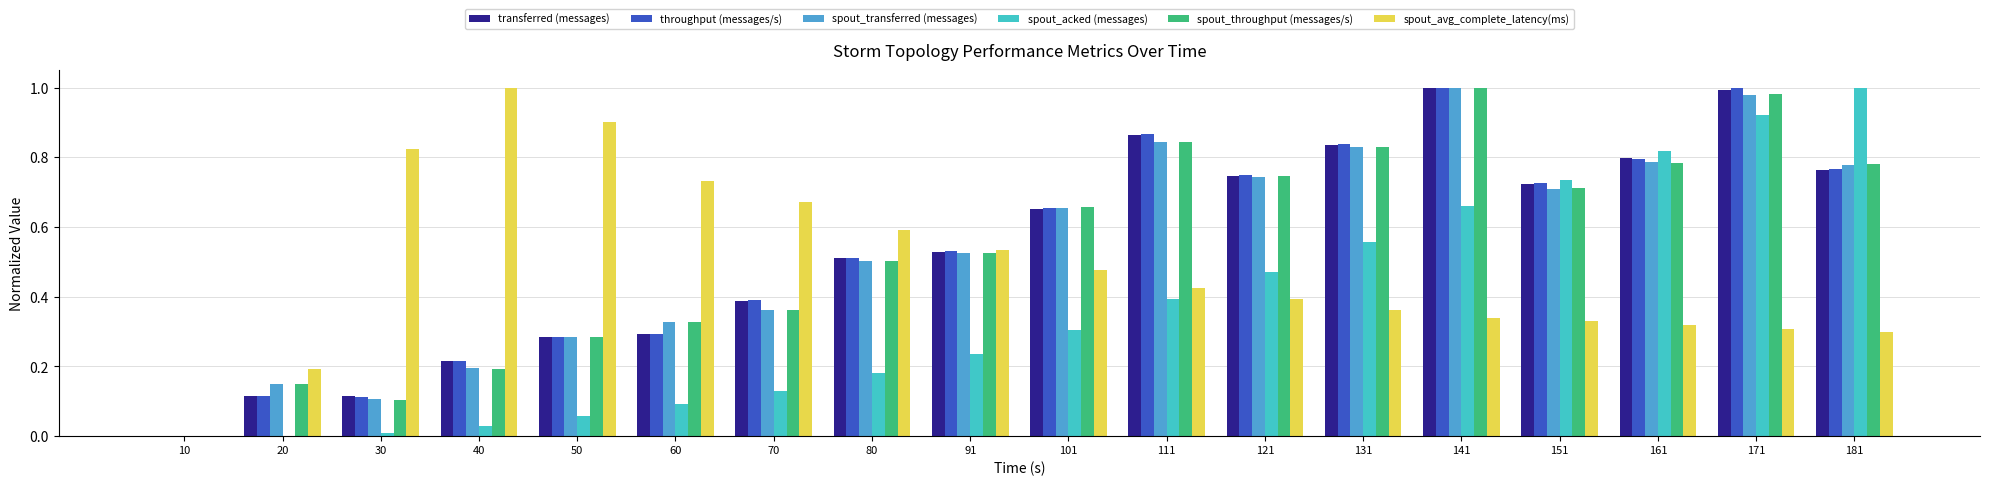

What is the sum of all throughput (messages/s) values?

9.8